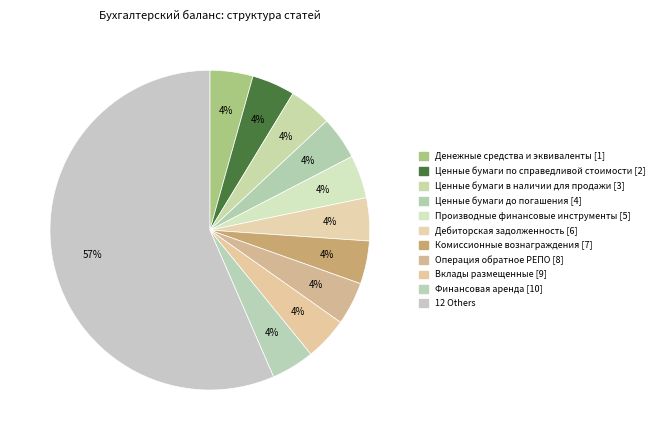

Count the number of slices in the pie.

11